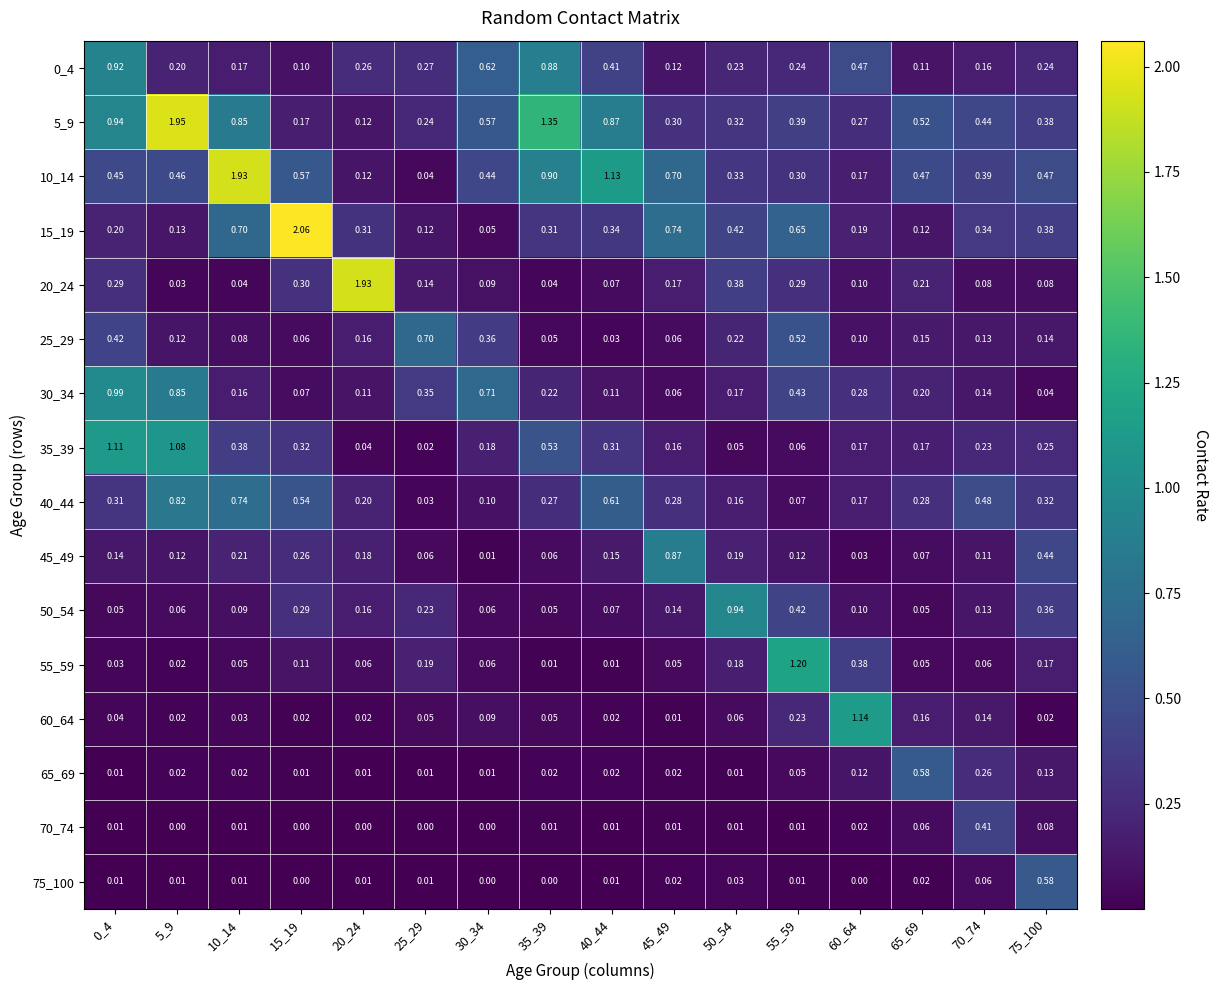

Is the value of 25_29 at 10_14 greater than the value of 5_9 at 75_100?

No